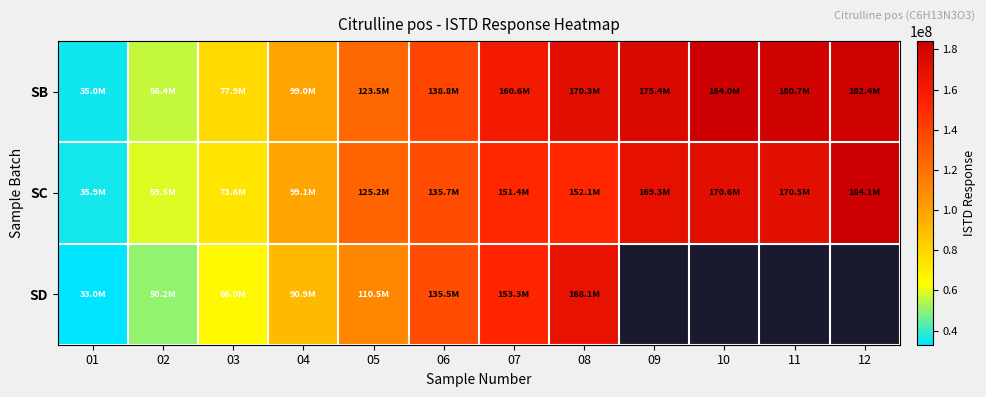

Rank the series at 01 from lowest to highest value.

SD, SB, SC